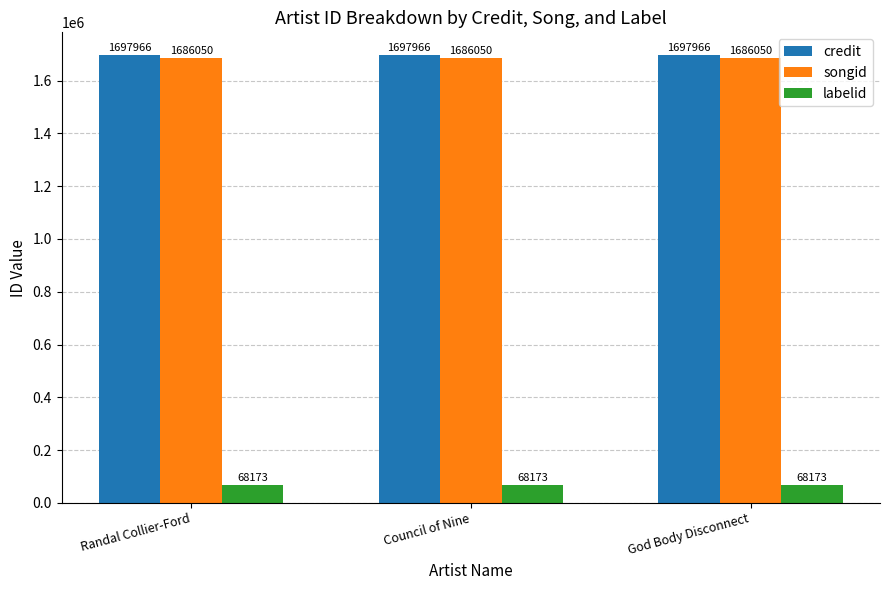

What is the value of the songid bar at the 1st from the left?

1686050